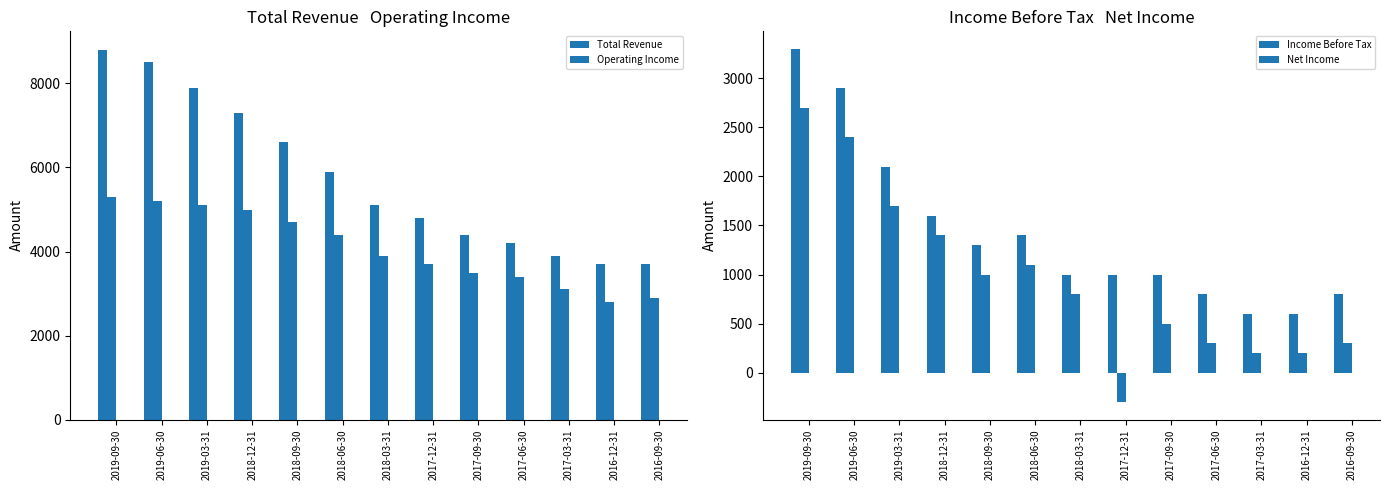

The Total Revenue series shows 1709 at 2016-12-31. True or false?

False